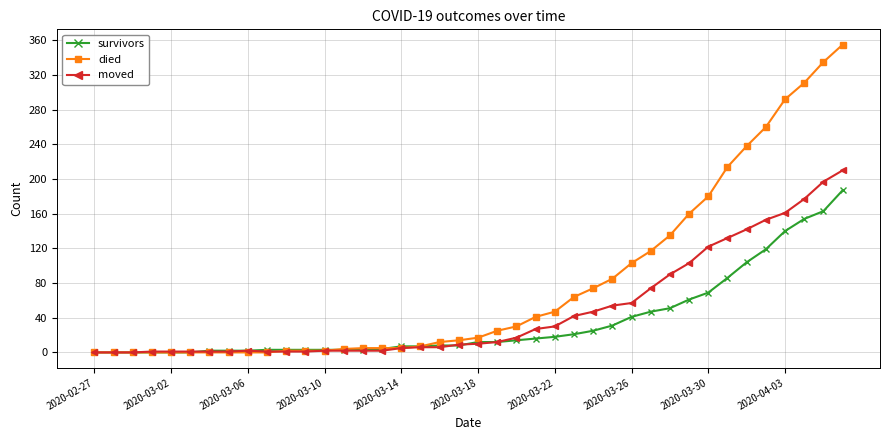

Which series has the widest spread of values?

died